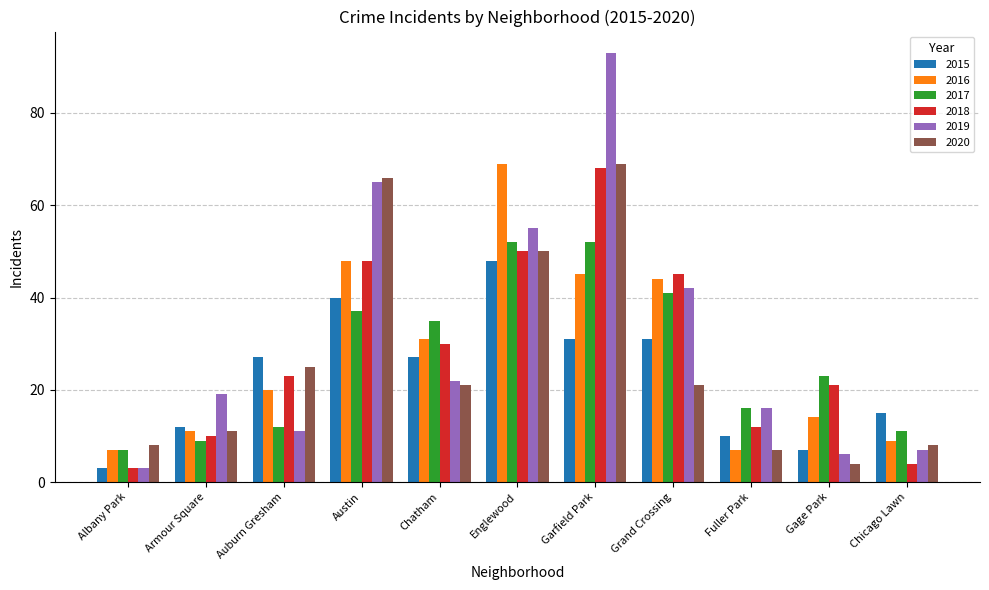

At which label does 2015 reach its minimum?

Albany Park